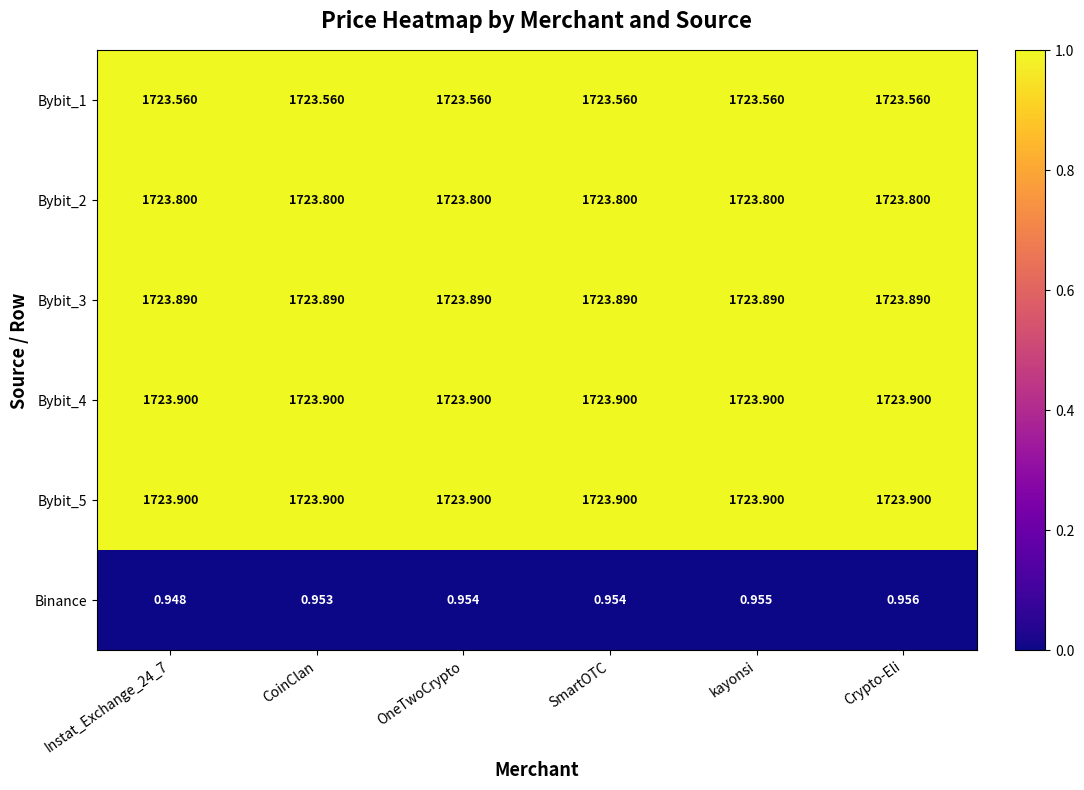

Which series has the widest spread of values?

Binance